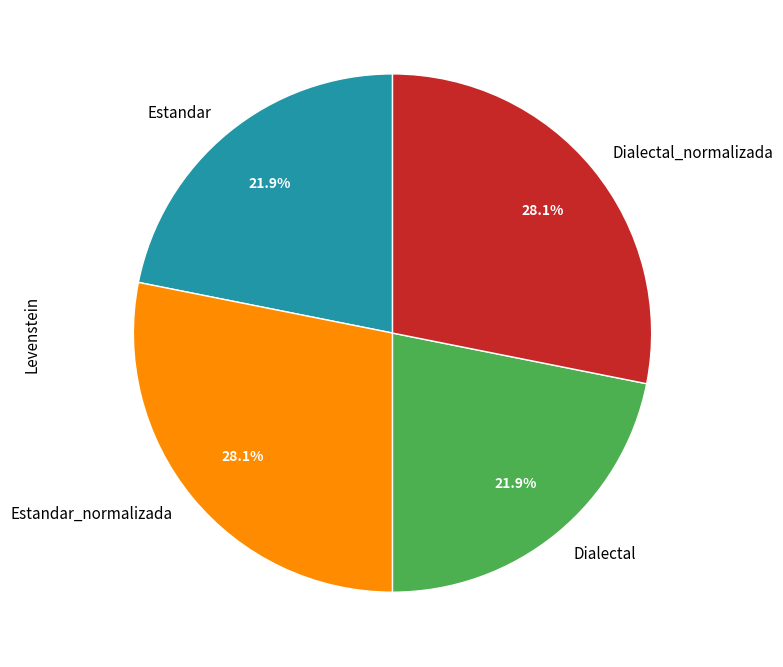

Does any single category account for the majority?

No